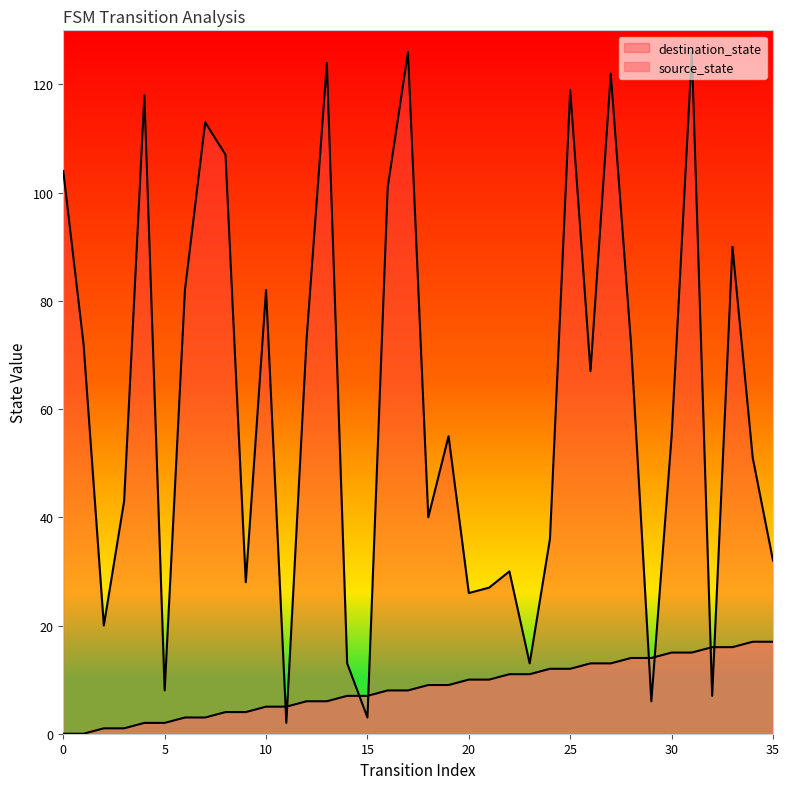

What is the sum of the destination_state values at 31 and 11?

128